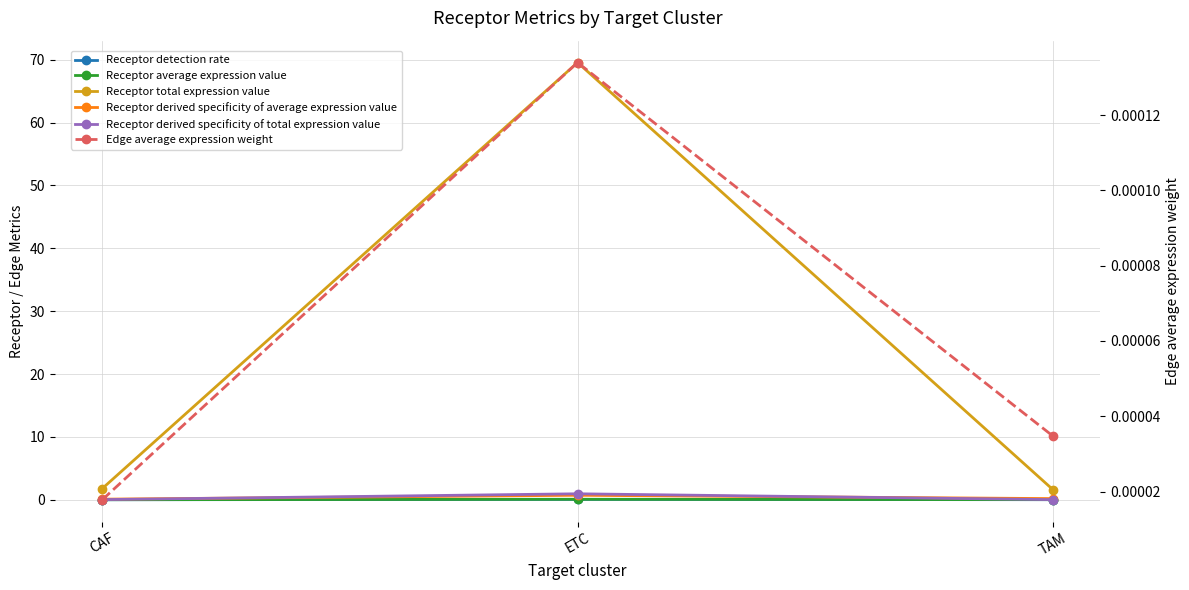

What is the sum of the Receptor detection rate values at CAF and ETC?

0.1